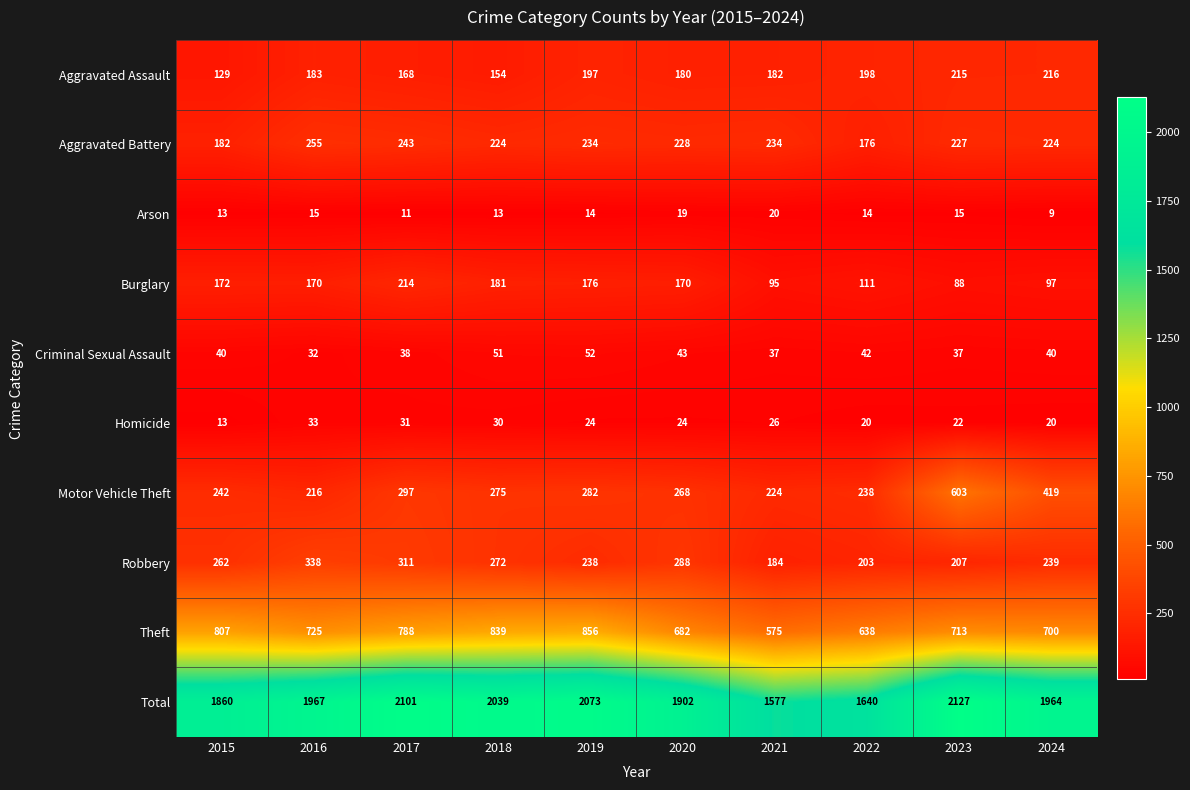

List the series in order of their peak value, lowest first.

Arson, Homicide, Criminal Sexual Assault, Burglary, Aggravated Assault, Aggravated Battery, Robbery, Motor Vehicle Theft, Theft, Total